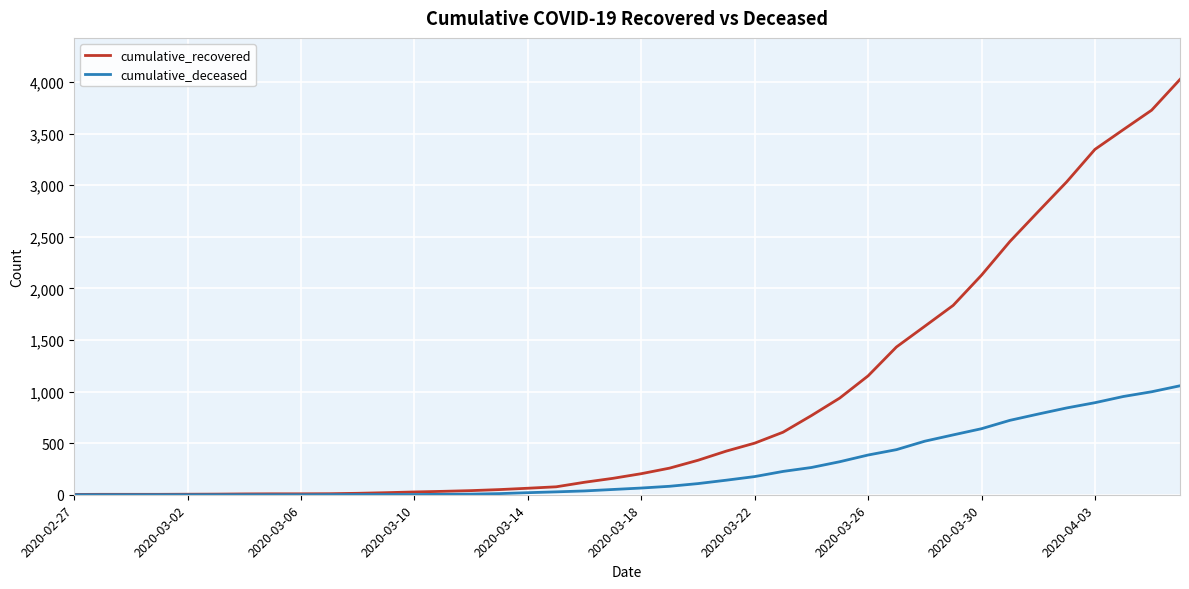

List the series in order of their overall mean, lowest first.

cumulative_deceased, cumulative_recovered